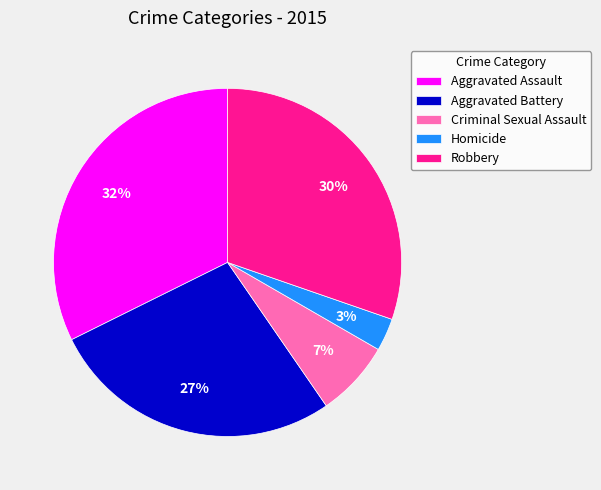

The Aggravated Battery slice represents 14% of the pie. True or false?

False